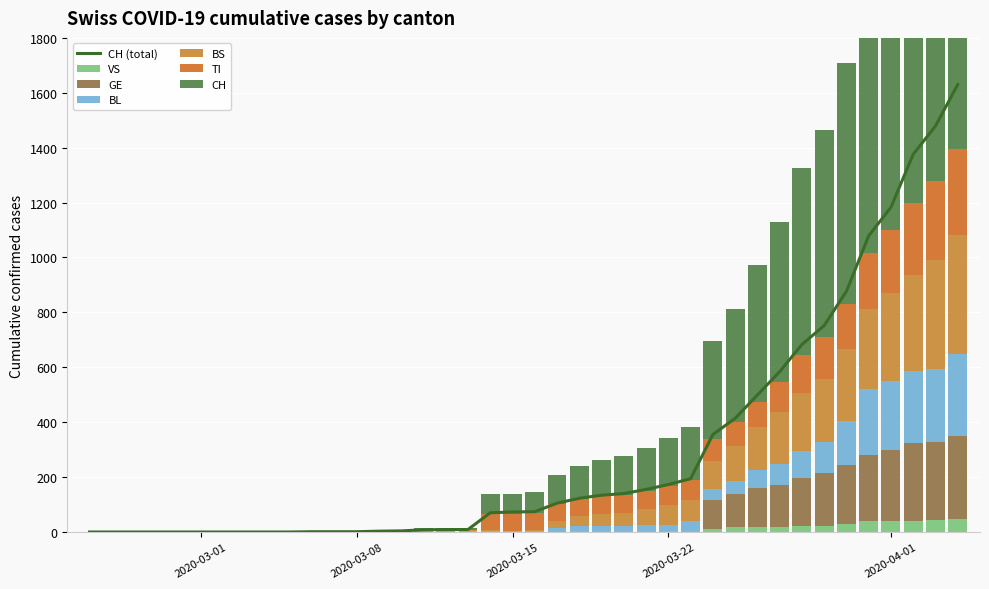

What position from the right is 2020-03-15?

21